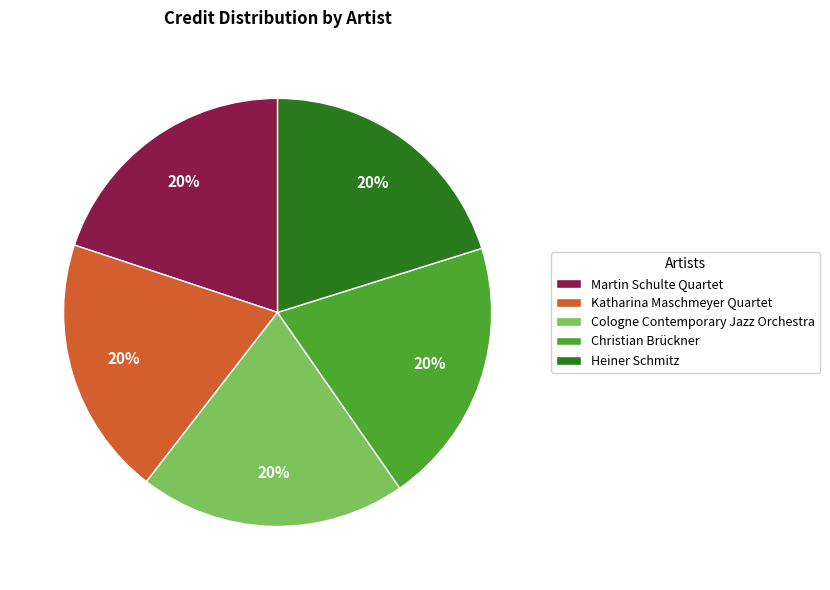

Count the number of slices in the pie.

5